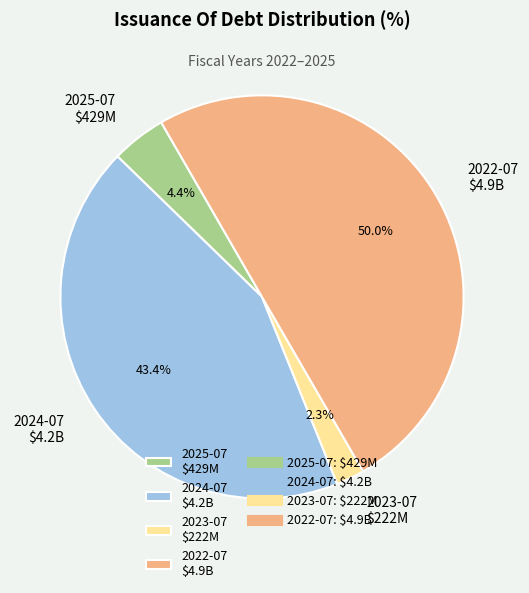

To the nearest percent, what is the difference between the largest and smallest slice percentages?

48%